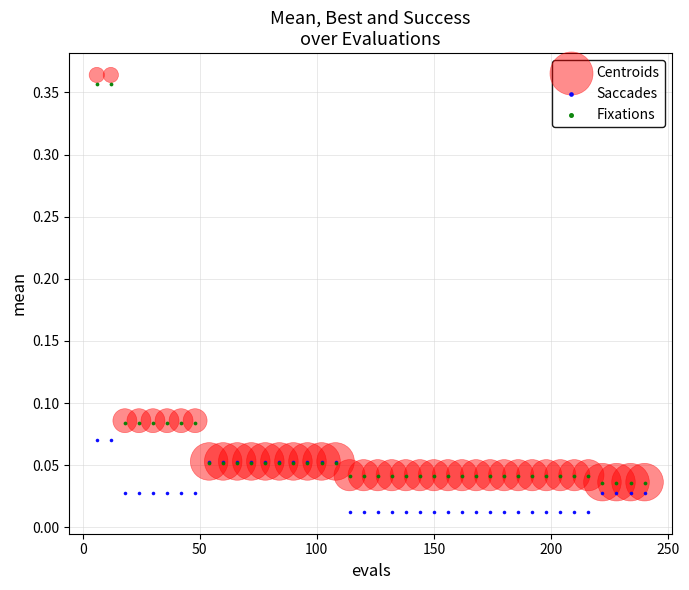

Which series has the largest Y range (max minus min)?

Centroids